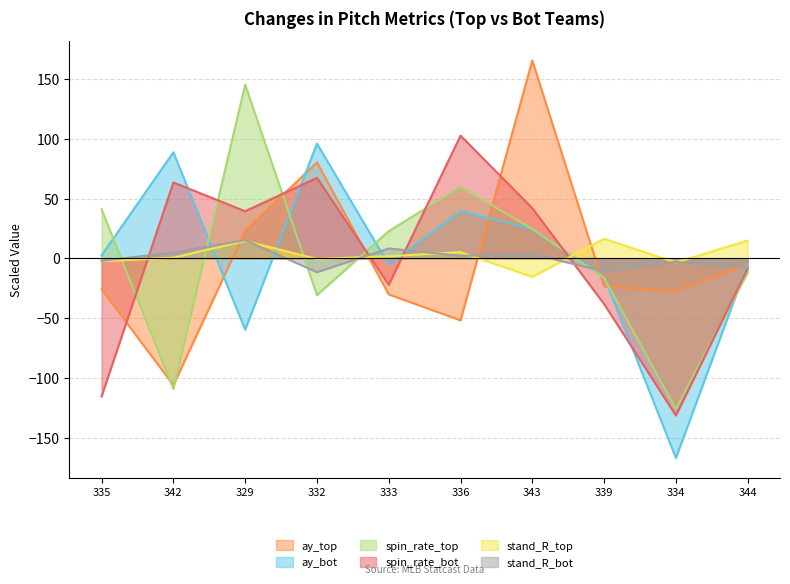

True or false: stand_R_bot has a value of -10.7 at 339.

True